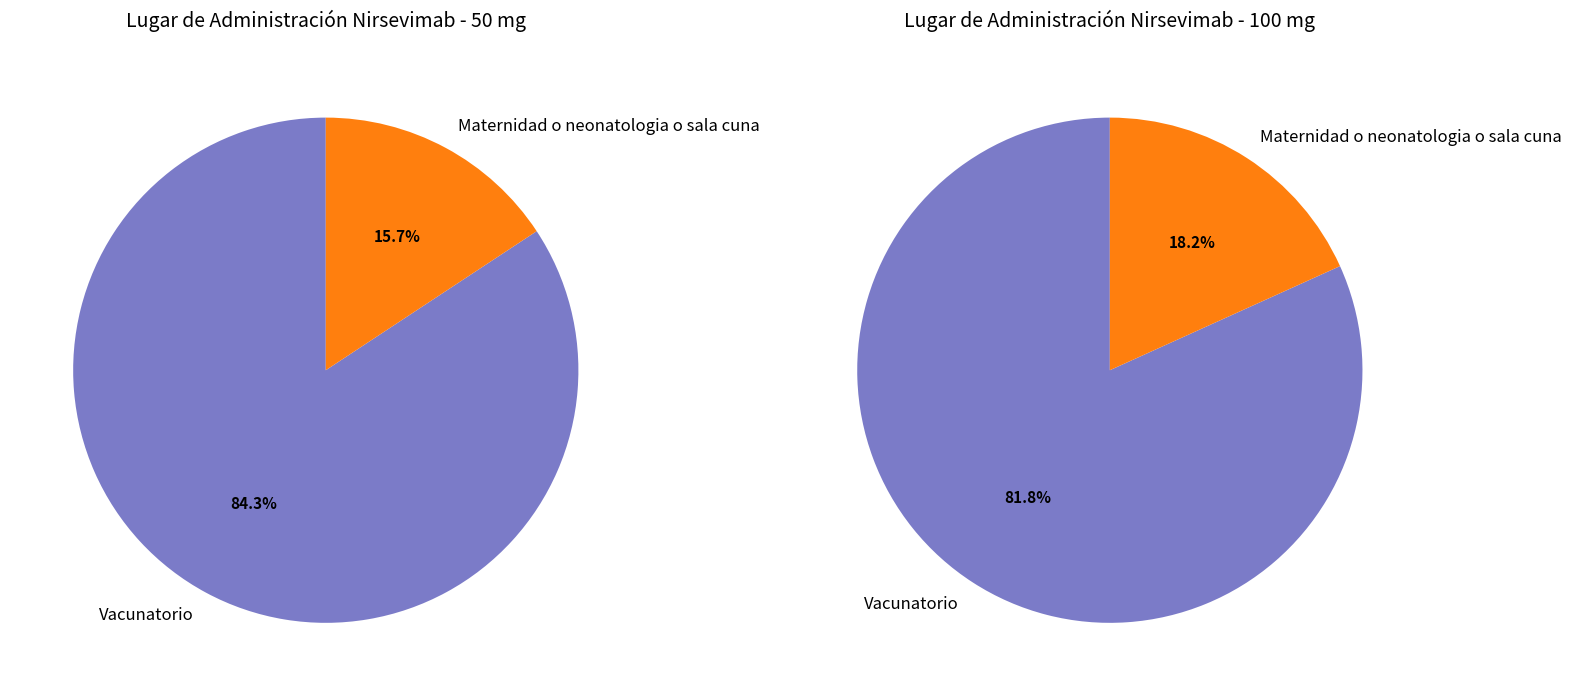

To the nearest percent, what is the average slice percentage?

50%